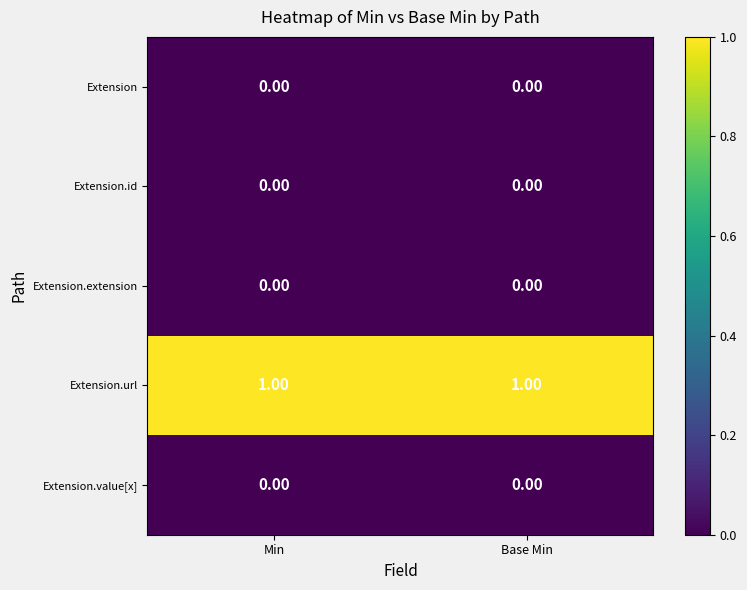

How many categories are shown in the chart?

2